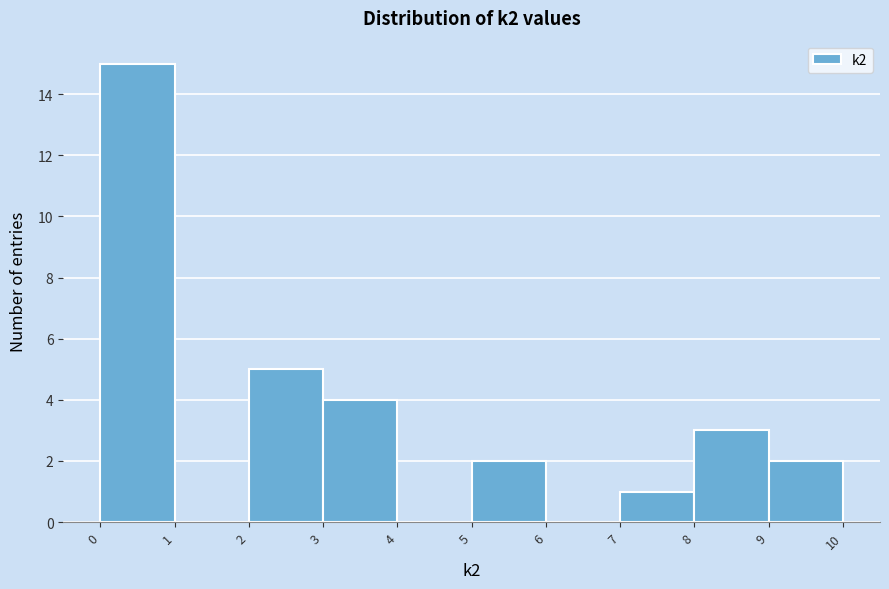

Over which range of the x-axis is the bar tallest?

0 to 1